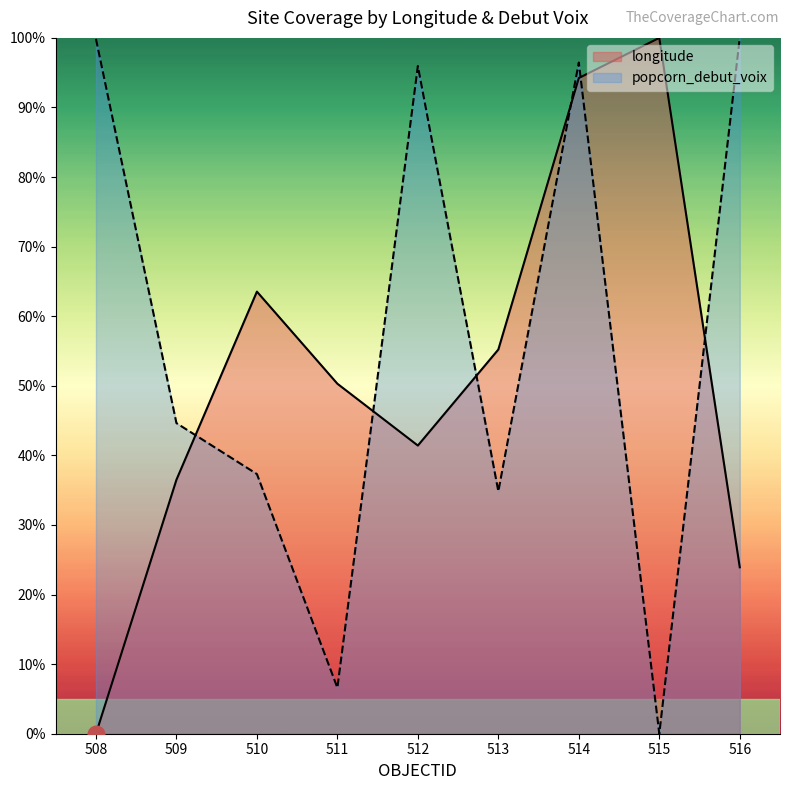

Reading right to left, extract all data points from this chart.

longitude: 516=0.2	515=1.0	514=0.9	513=0.6	512=0.4	511=0.5	510=0.6	509=0.4	508=0.0
popcorn_debut_voix: 516=1.0	515=0.0	514=1.0	513=0.3	512=1.0	511=0.1	510=0.4	509=0.4	508=1.0